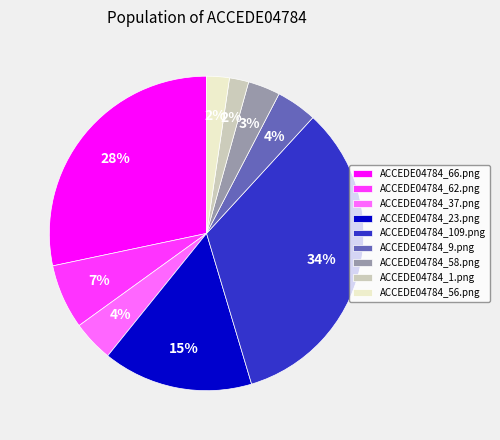

To the nearest percent, what is the difference between the largest and smallest slice percentages?

32%